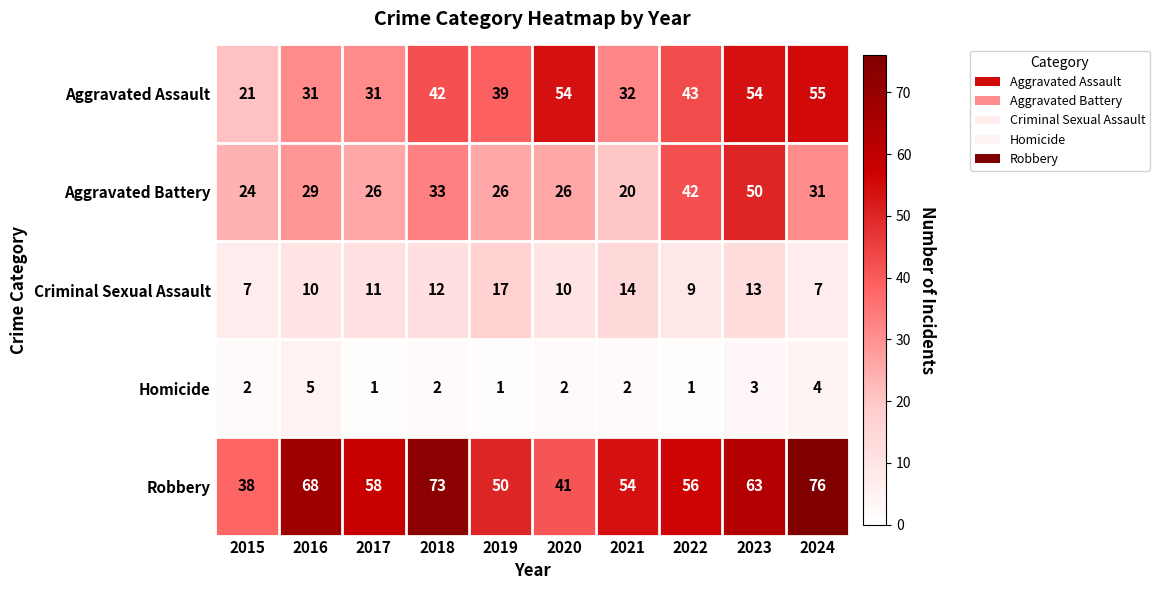

At which category is the sum across all series the highest?

2023